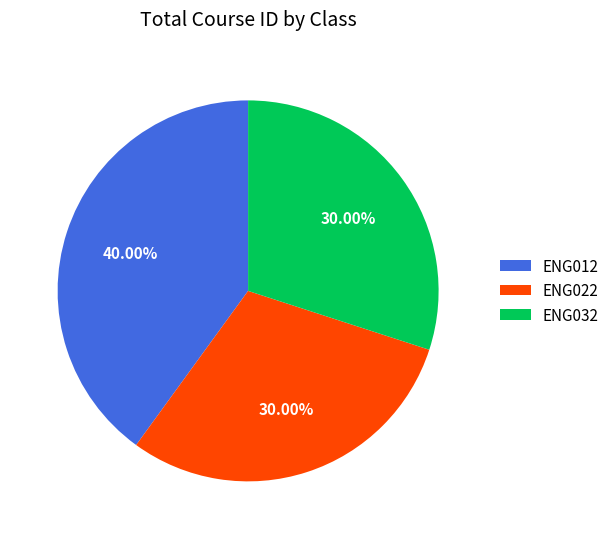

Which slice is the largest?

ENG012